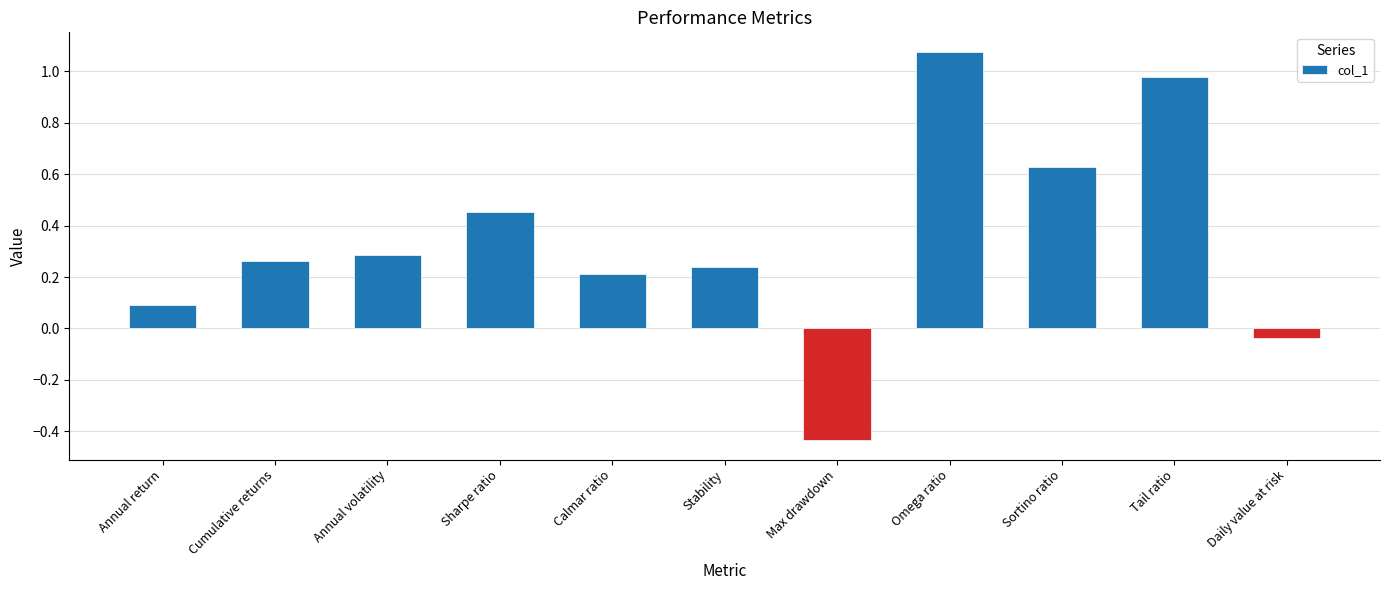

How many negative values are there?

2